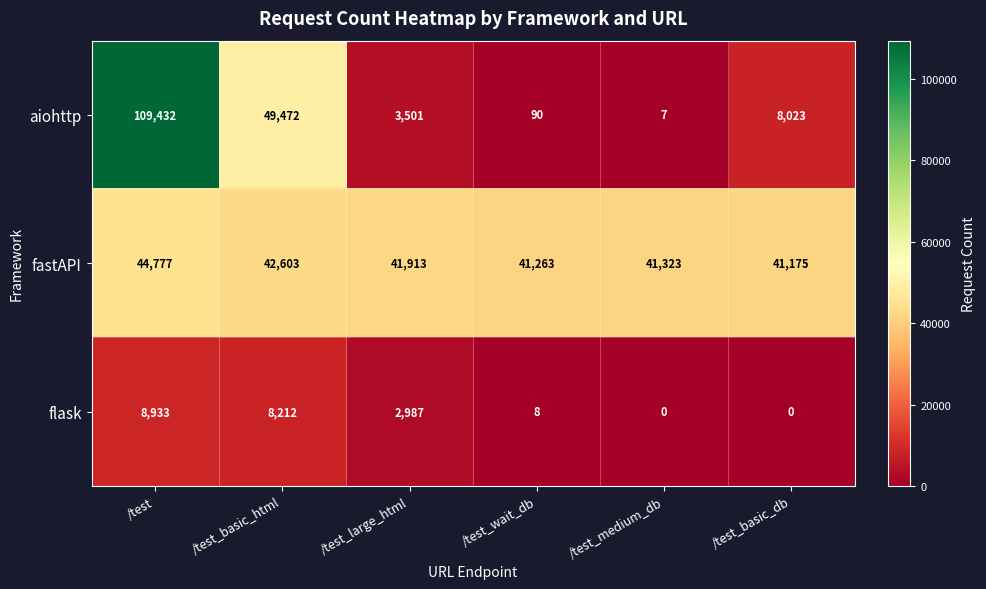

Where is fastAPI nearest to the value 42976?

/test_basic_html